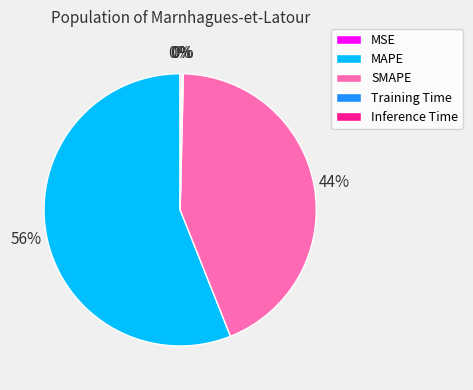

Approximately how many times larger is the value at MAPE compared to SMAPE?

1.3